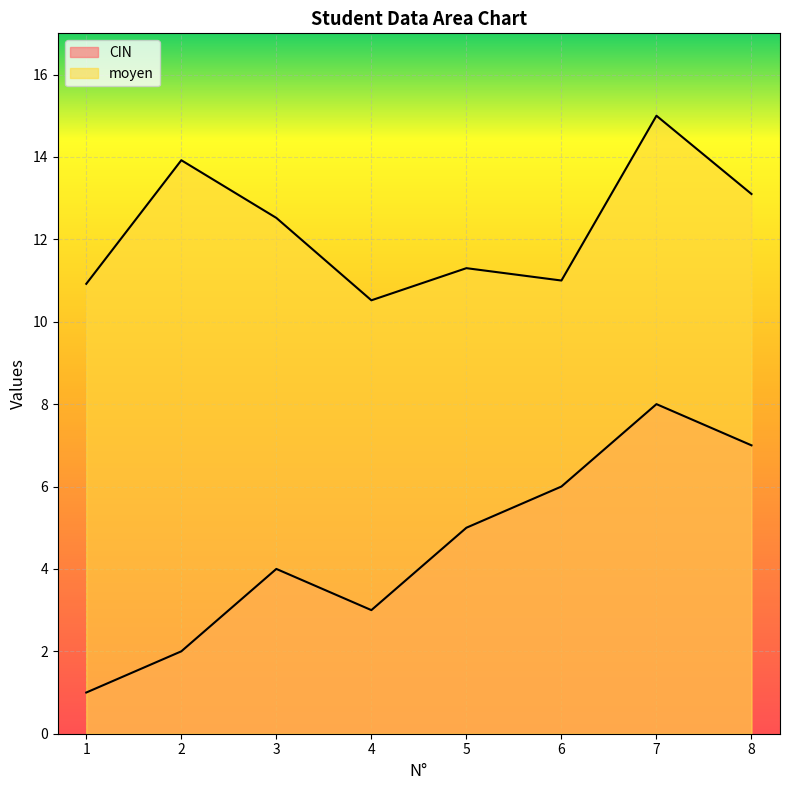

In CIN, how many points are higher than both neighbors (excluding endpoints)?

2